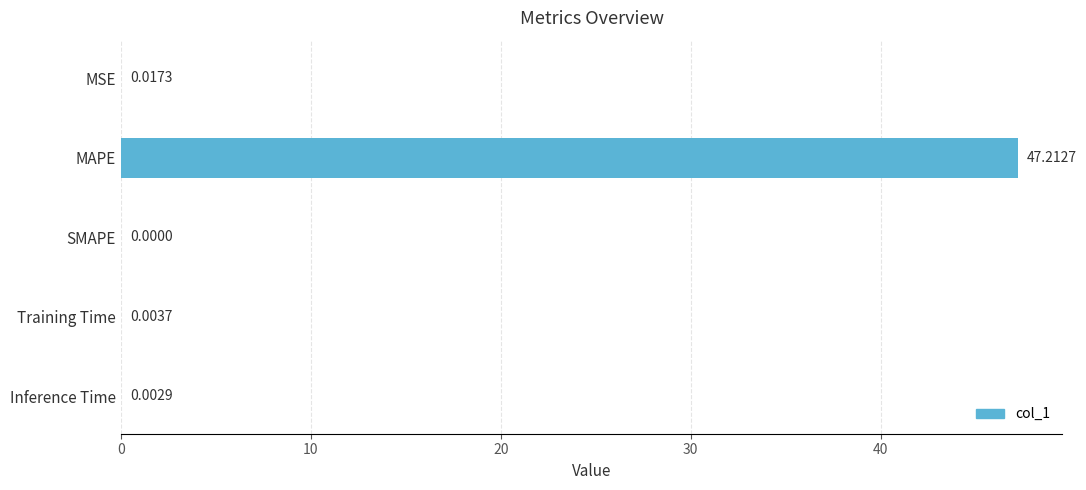

Between SMAPE and MAPE, which is larger?

MAPE